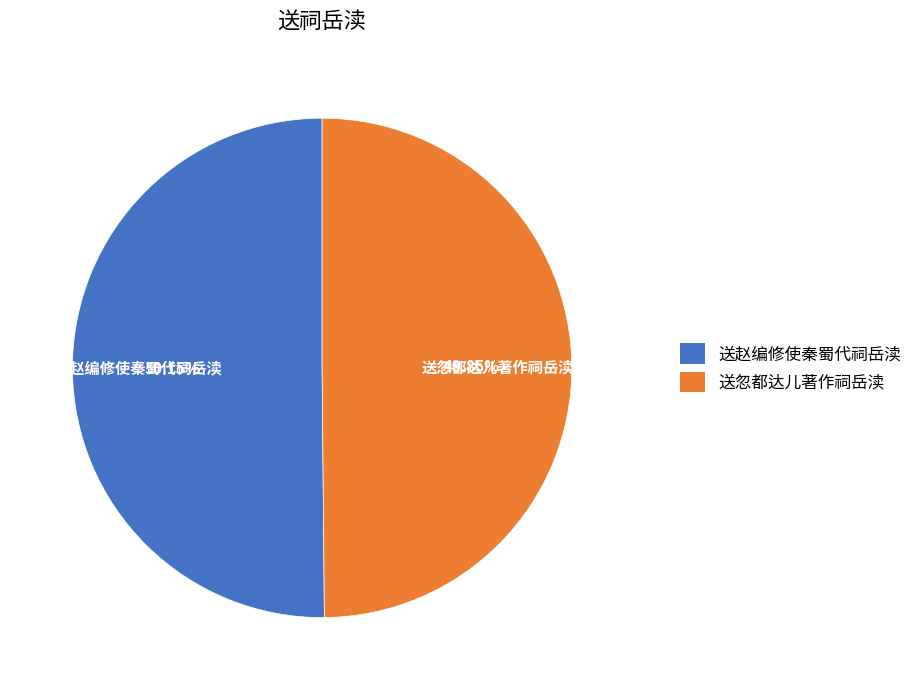

To the nearest percent, what is the combined percentage of 送赵编修使秦蜀代祠岳渎 and 送忽都达儿著作祠岳渎?

100%